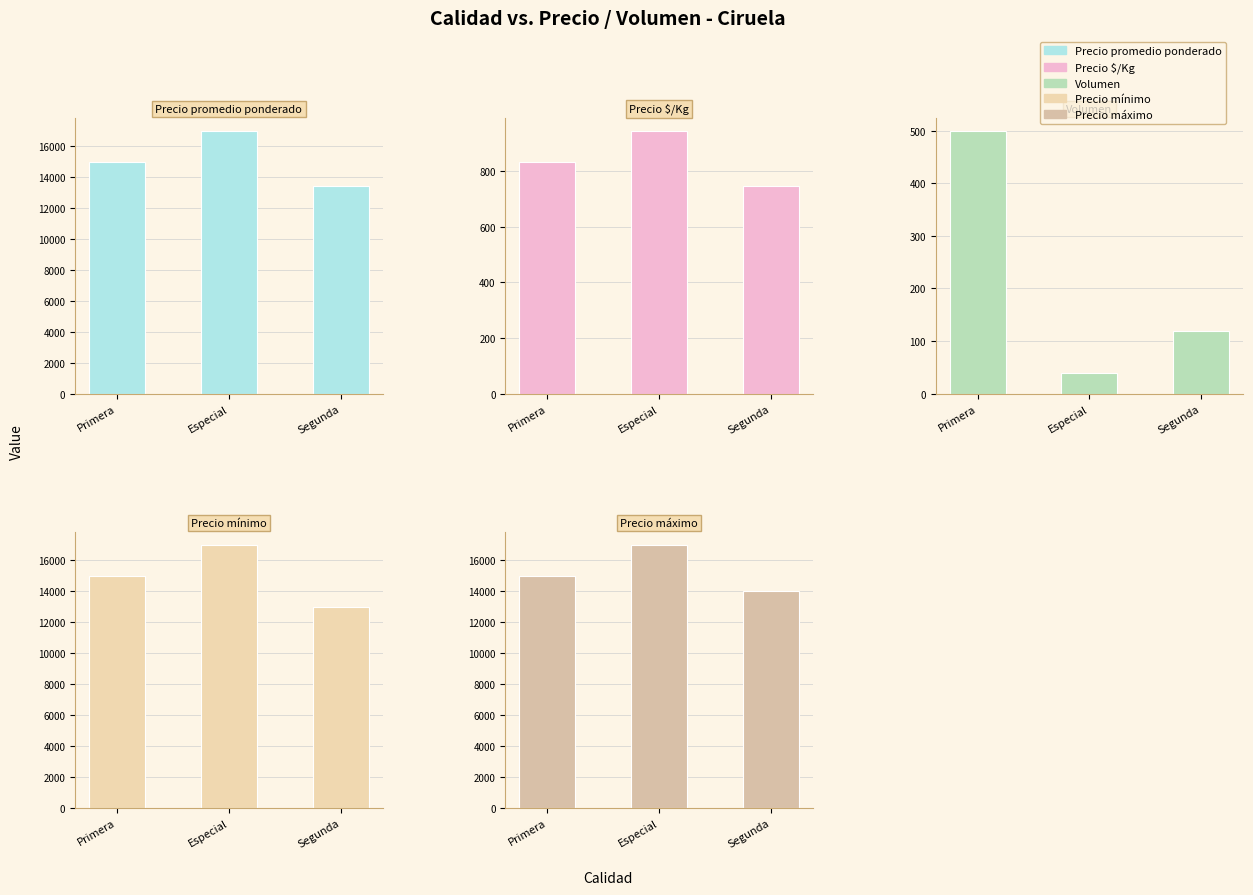

What is the smallest value displayed?

40